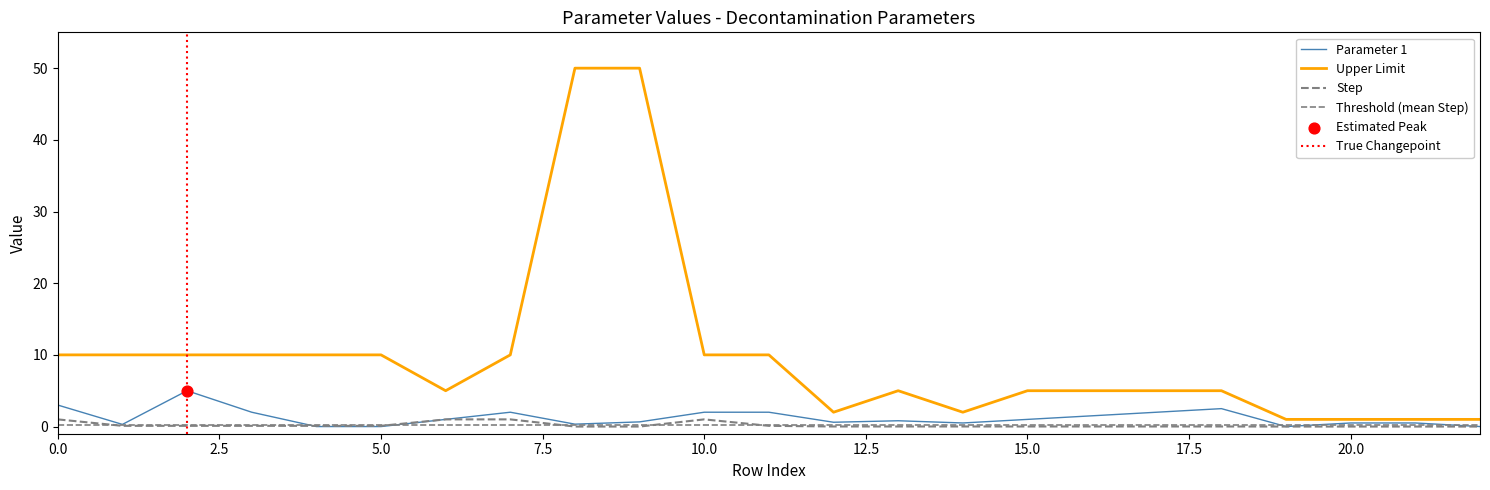

Which series reaches the maximum Y coordinate?

Upper Limit